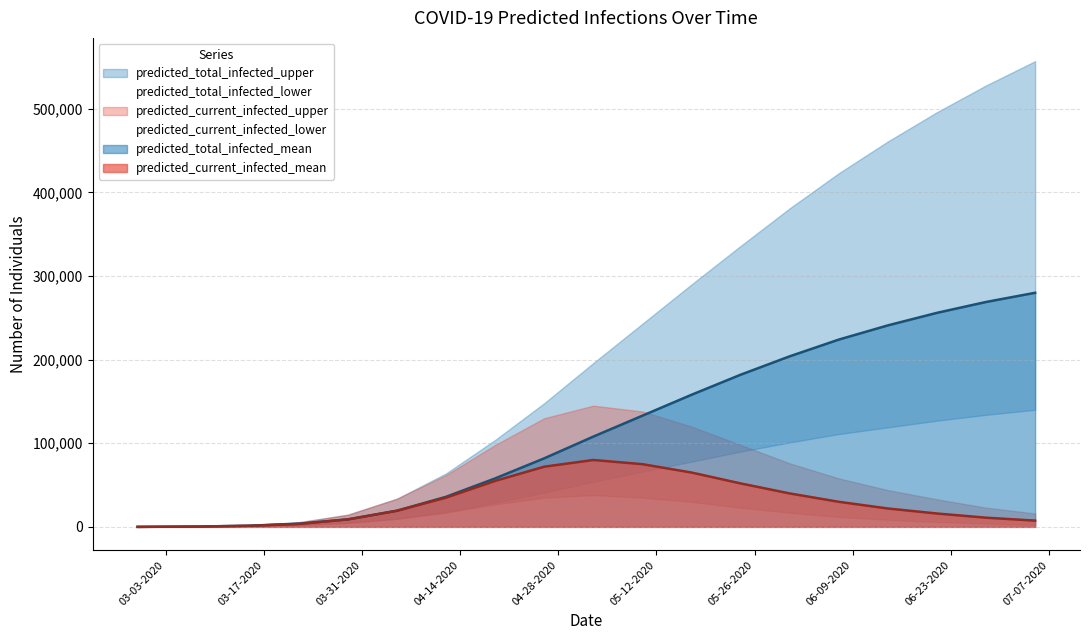

Does the chart have visible grid lines?

Yes